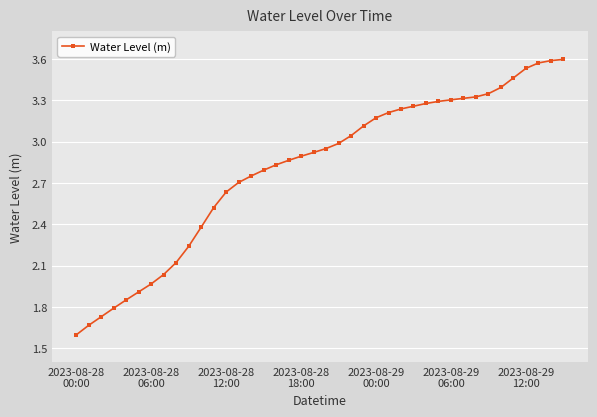

What is the sum of all values?

112.2